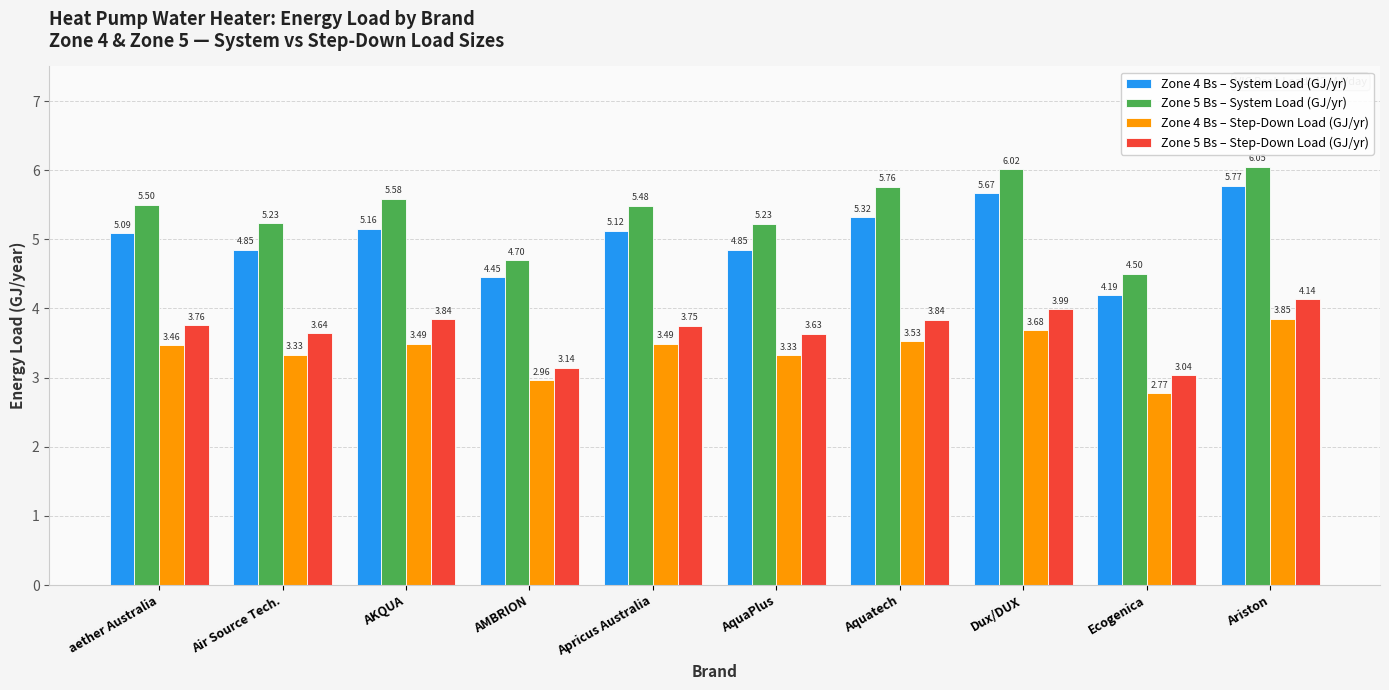

What is the sum of the Zone 5 Bs – System Load (GJ/yr) values at aether Australia and Aquatech?

11.3